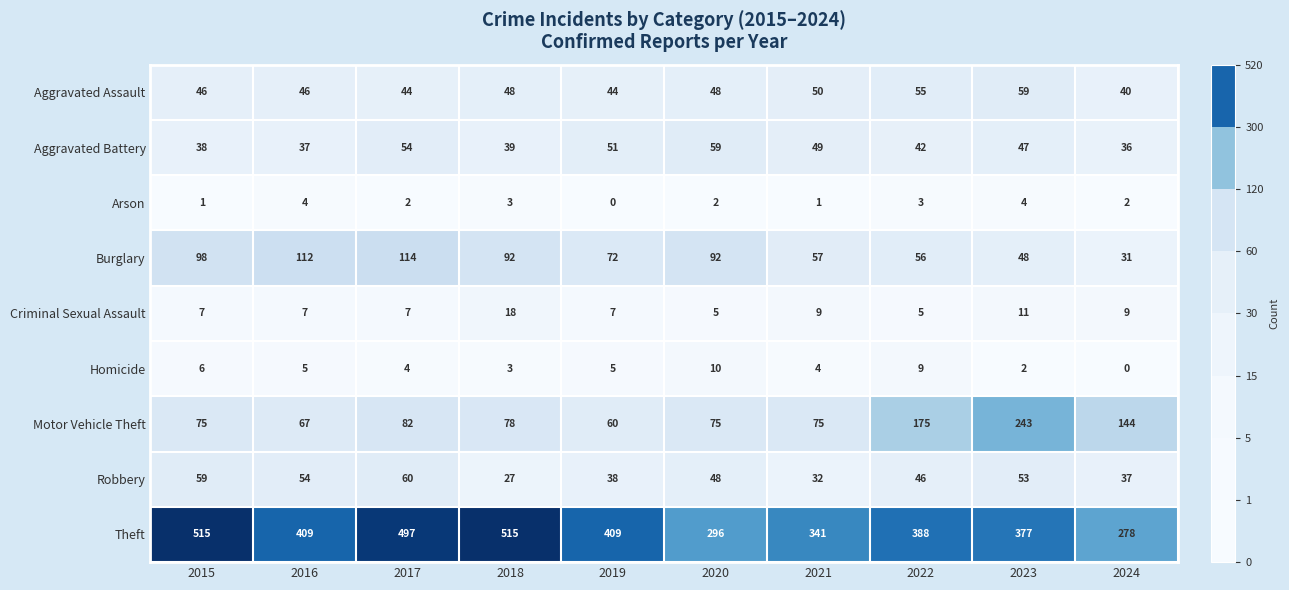

Which series has the largest range (max minus min)?

Theft